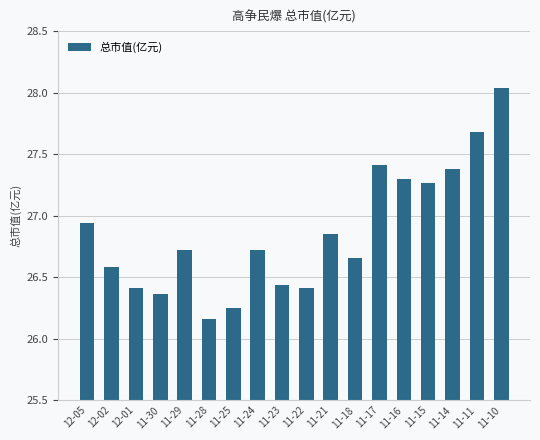

The value at 11-24 is 26.7. True or false?

True